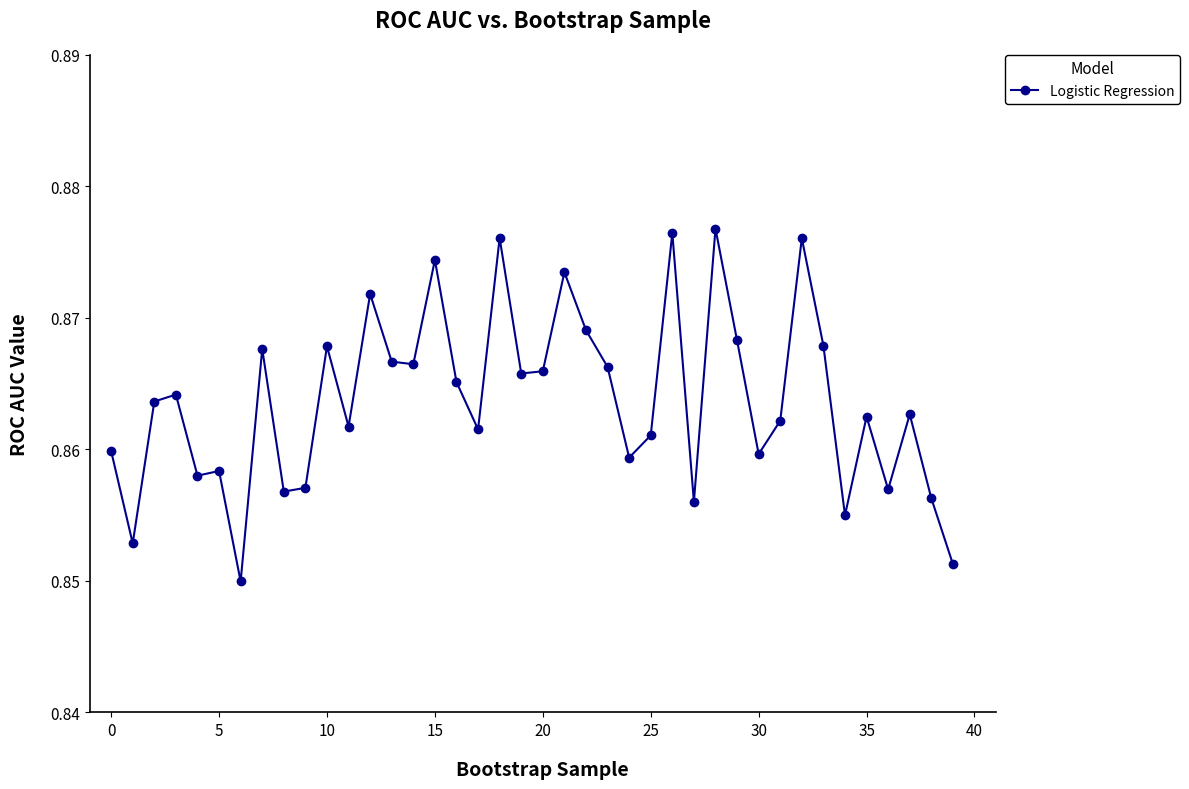

True or false: there are more than 1 points higher than both neighbors.

True